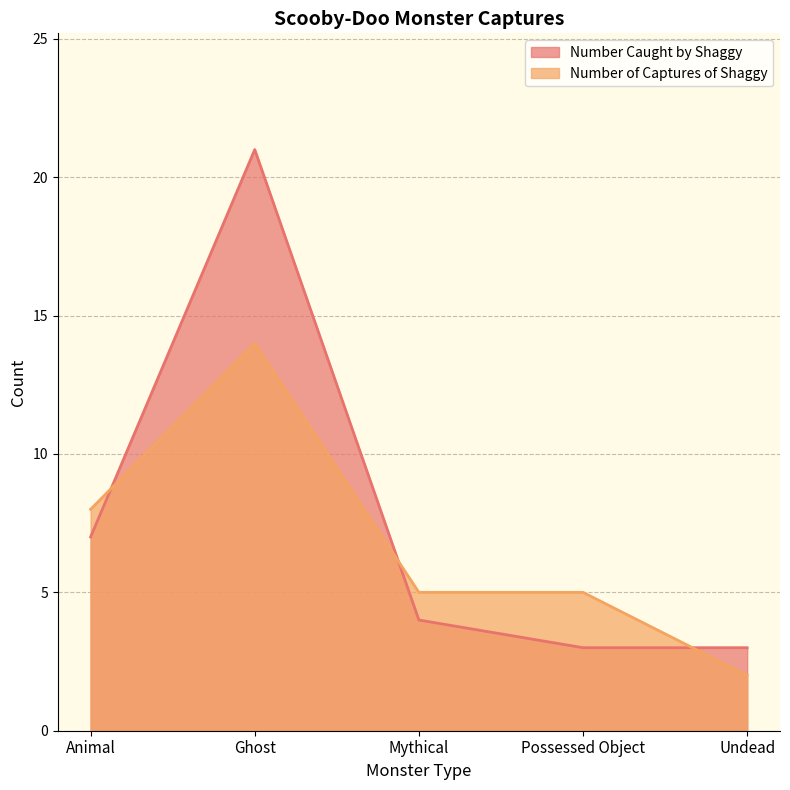

List the series in order of their overall mean, lowest first.

Number of Captures of Shaggy, Number Caught by Shaggy